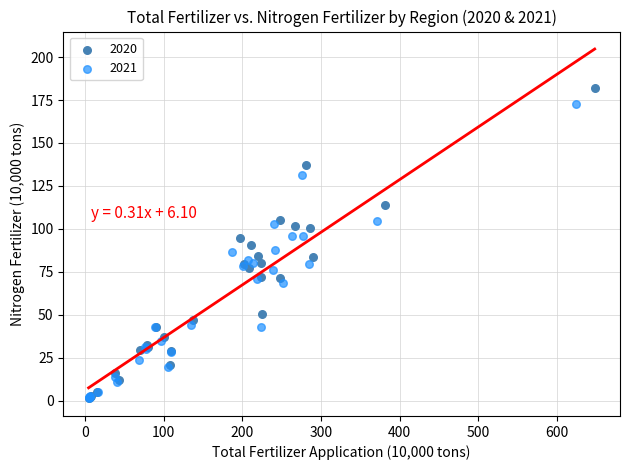

Which series reaches the maximum Y coordinate?

2020